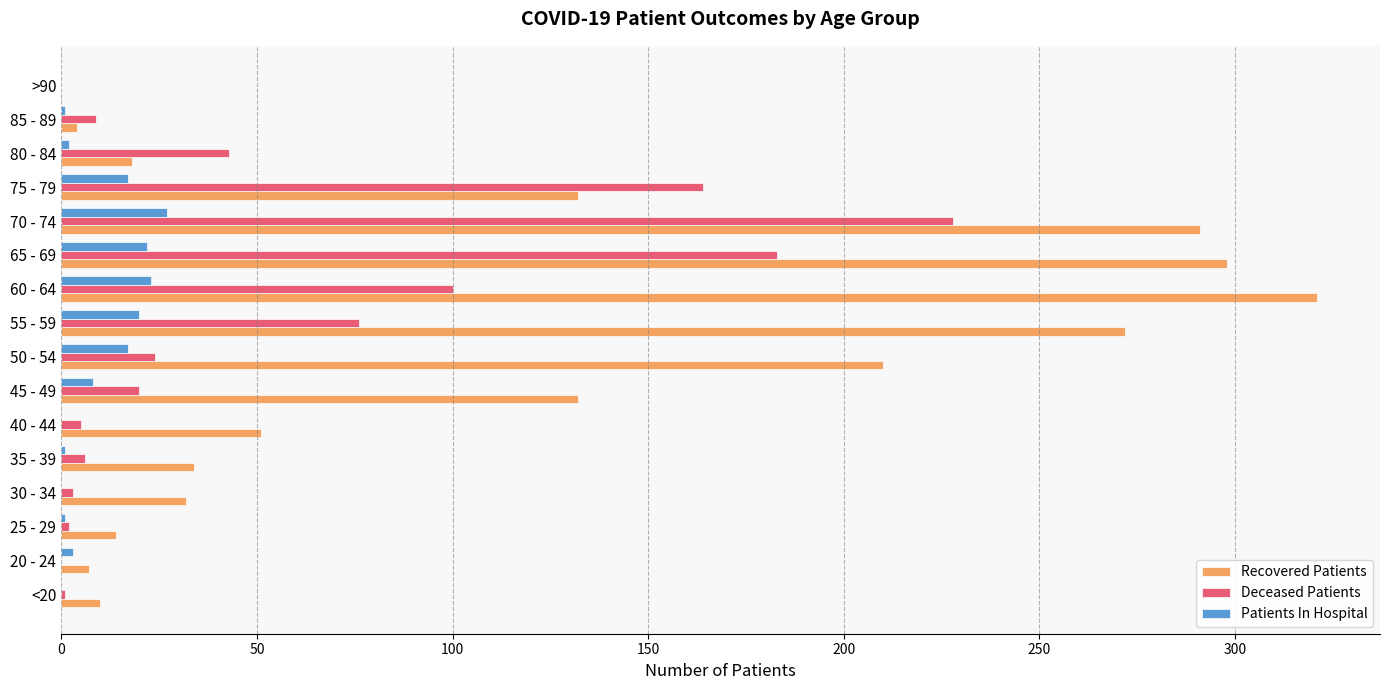

Count the number of data series in this chart.

3